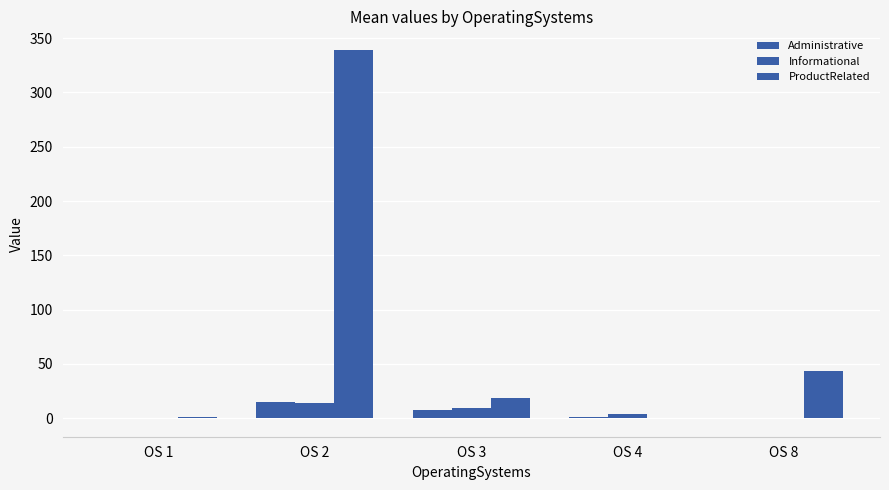

At OS 4, list the series in order from largest to smallest.

Informational, Administrative, ProductRelated